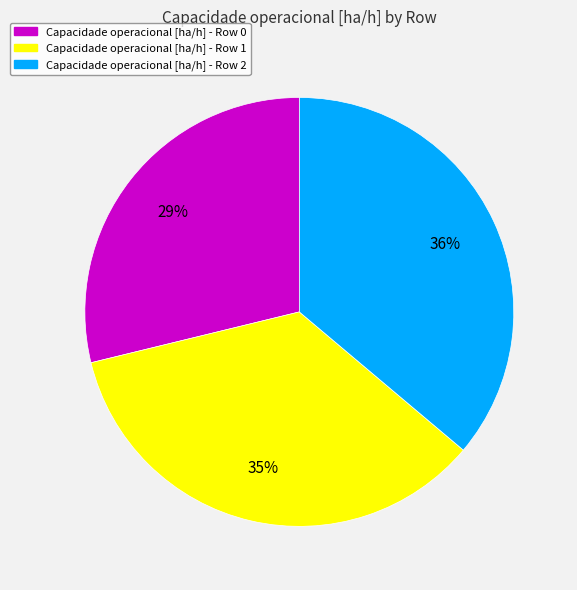

How many slices are in this pie chart?

3